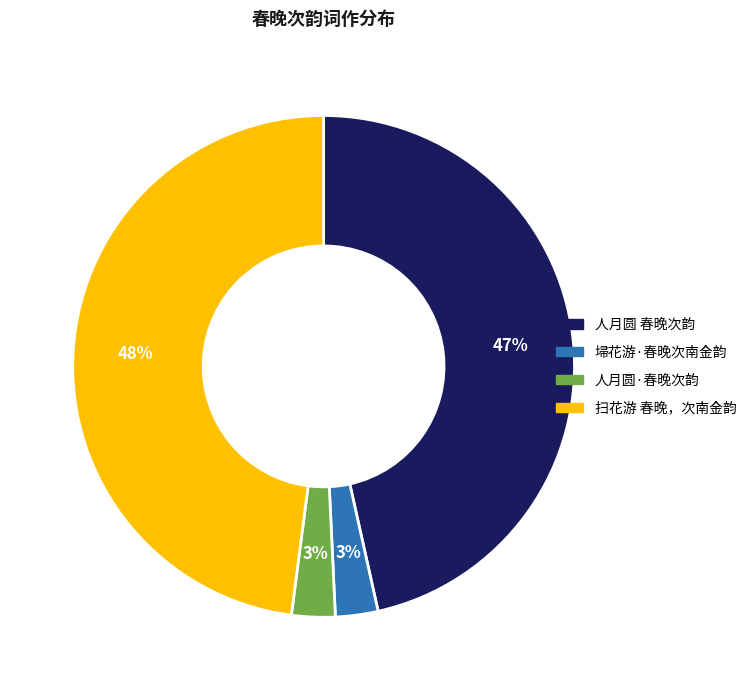

What percentage is the 人月圆 春晚次韵 slice, to the nearest percent?

47%